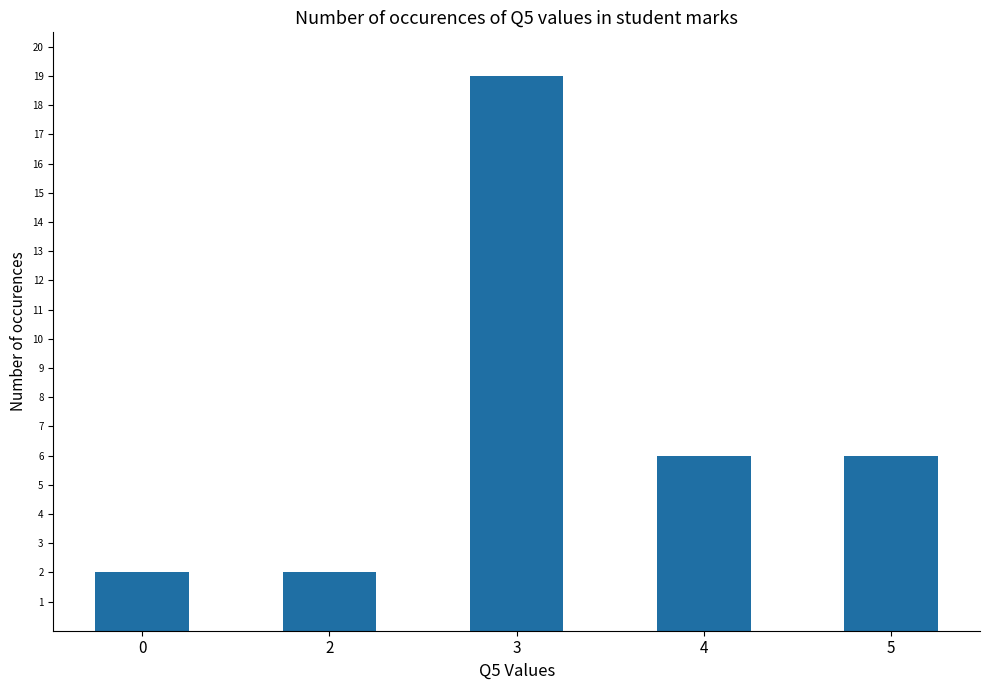

Reading left to right, what are all the values shown in this chart?

2	2	19	6	6